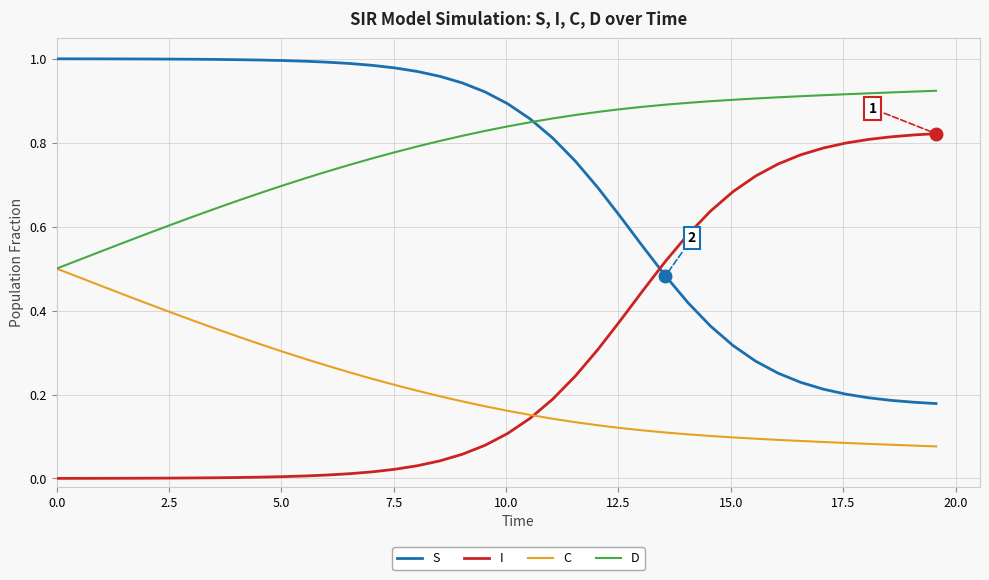

Rank the series by their maximum value, from lowest to highest.

C, I, D, S